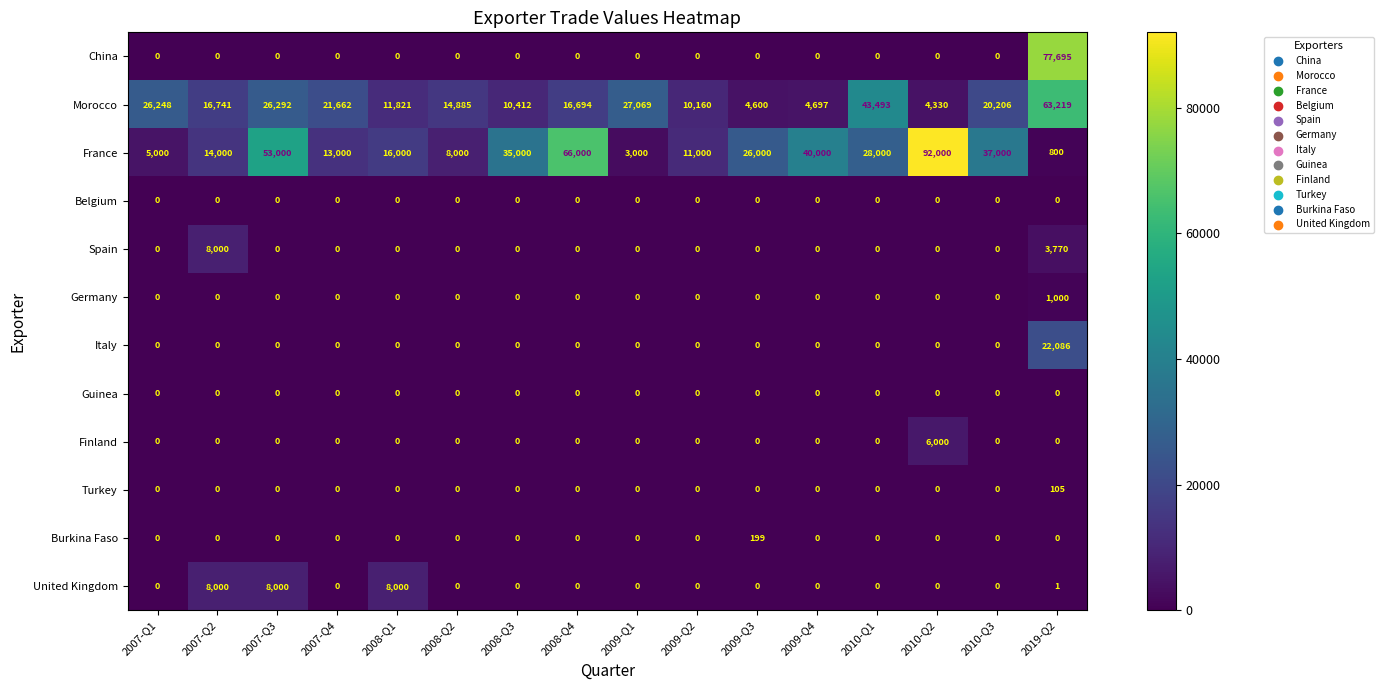

At which category is the sum across all series the highest?

2019-Q2